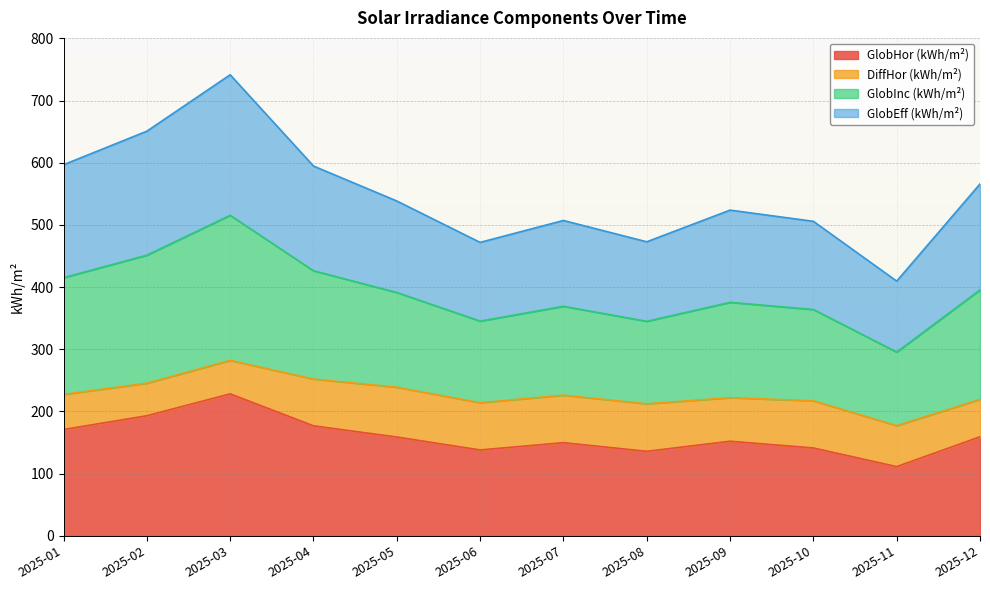

What value does the GlobHor (kWh/m²) series have at 2025-01?

171.0